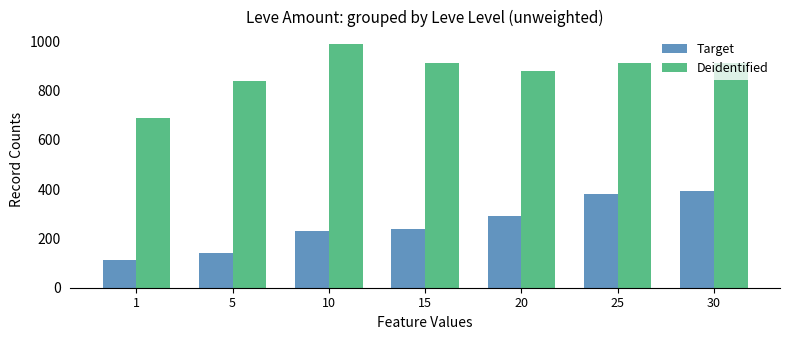

What are all the series names shown in the legend?

Target, Deidentified